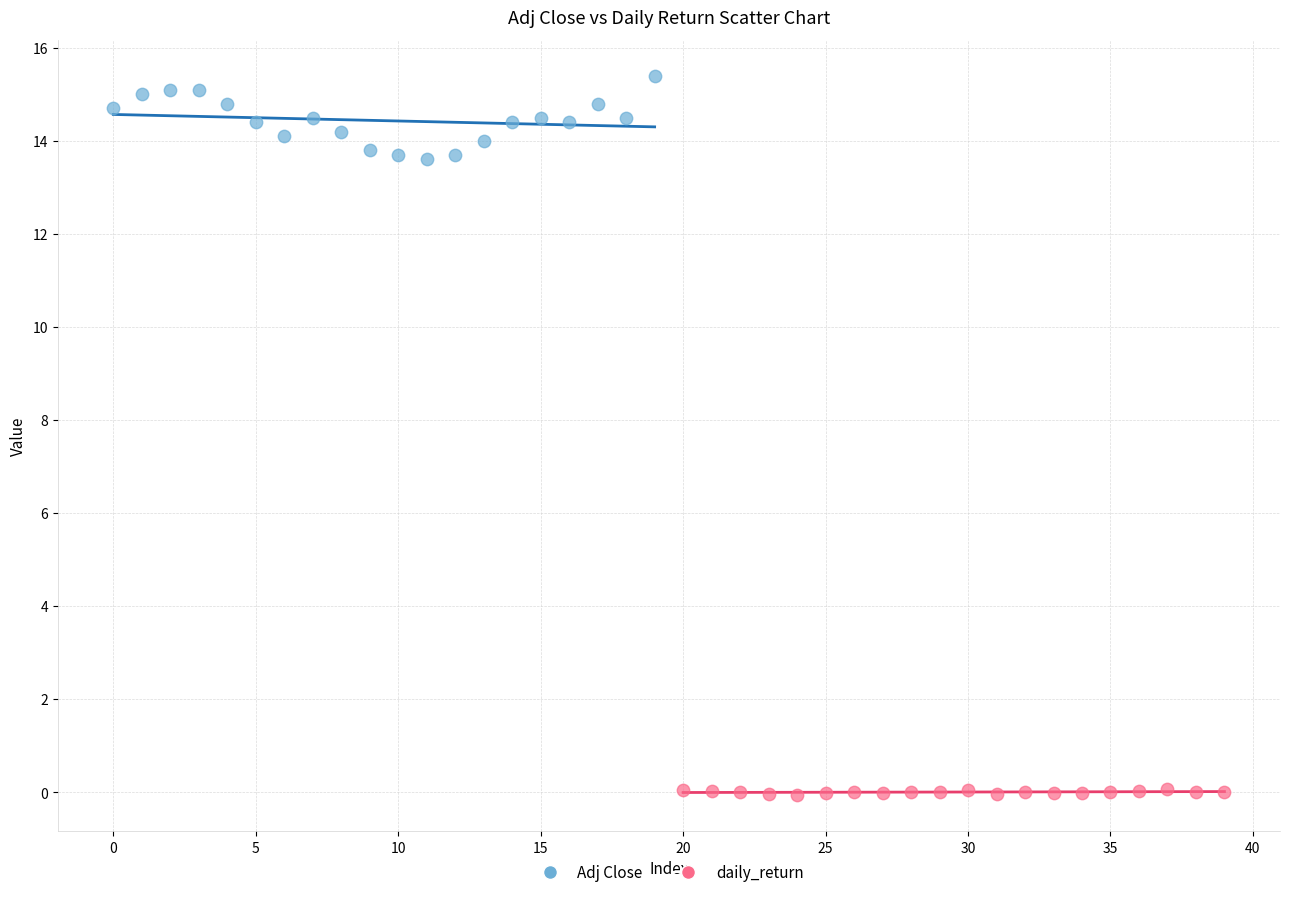

Which series has the widest spread of Y values?

Adj Close